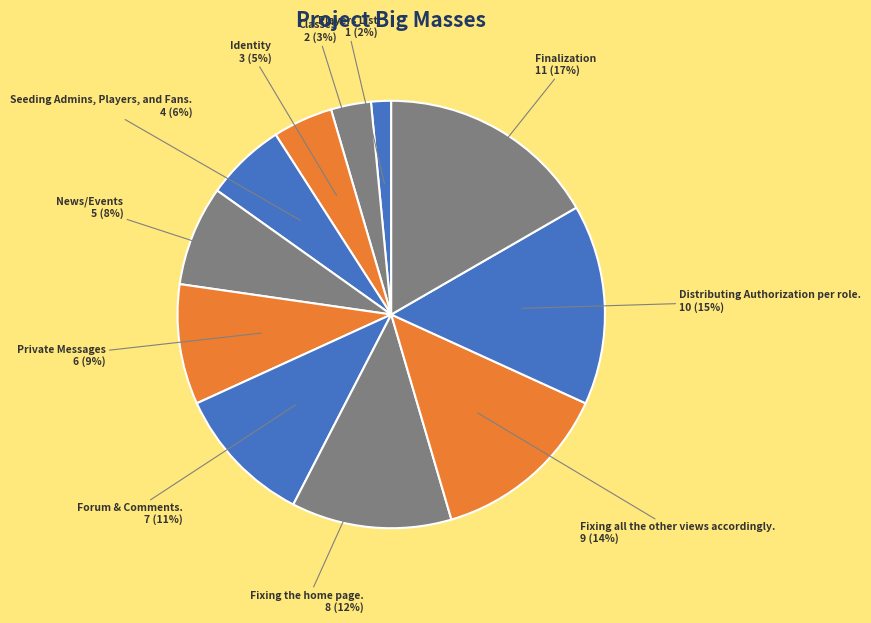

To the nearest percent, what is the average slice percentage?

9%